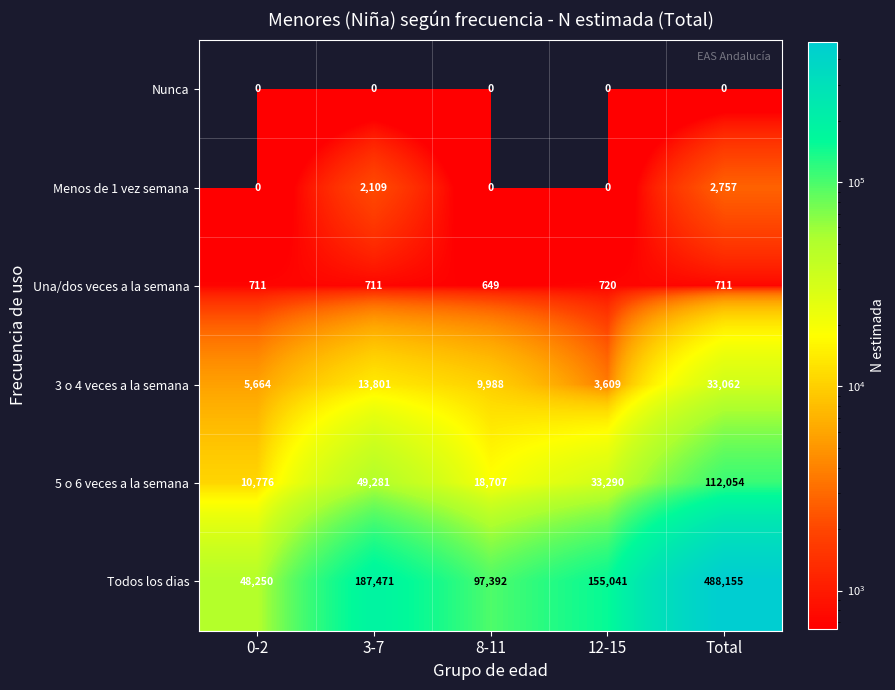

Rank the categories by Todos los dias value from highest to lowest.

Total, 3-7, 12-15, 8-11, 0-2